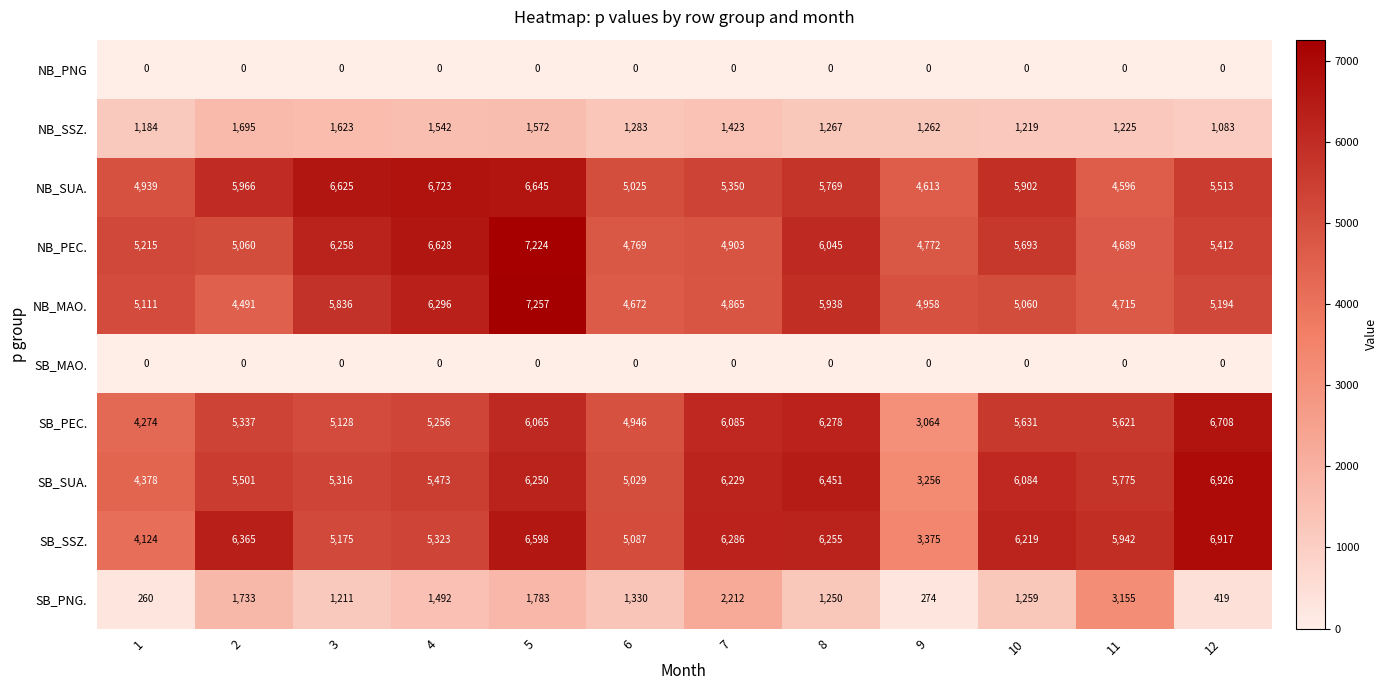

What is the highest value of the SB_PEC. series?

6708